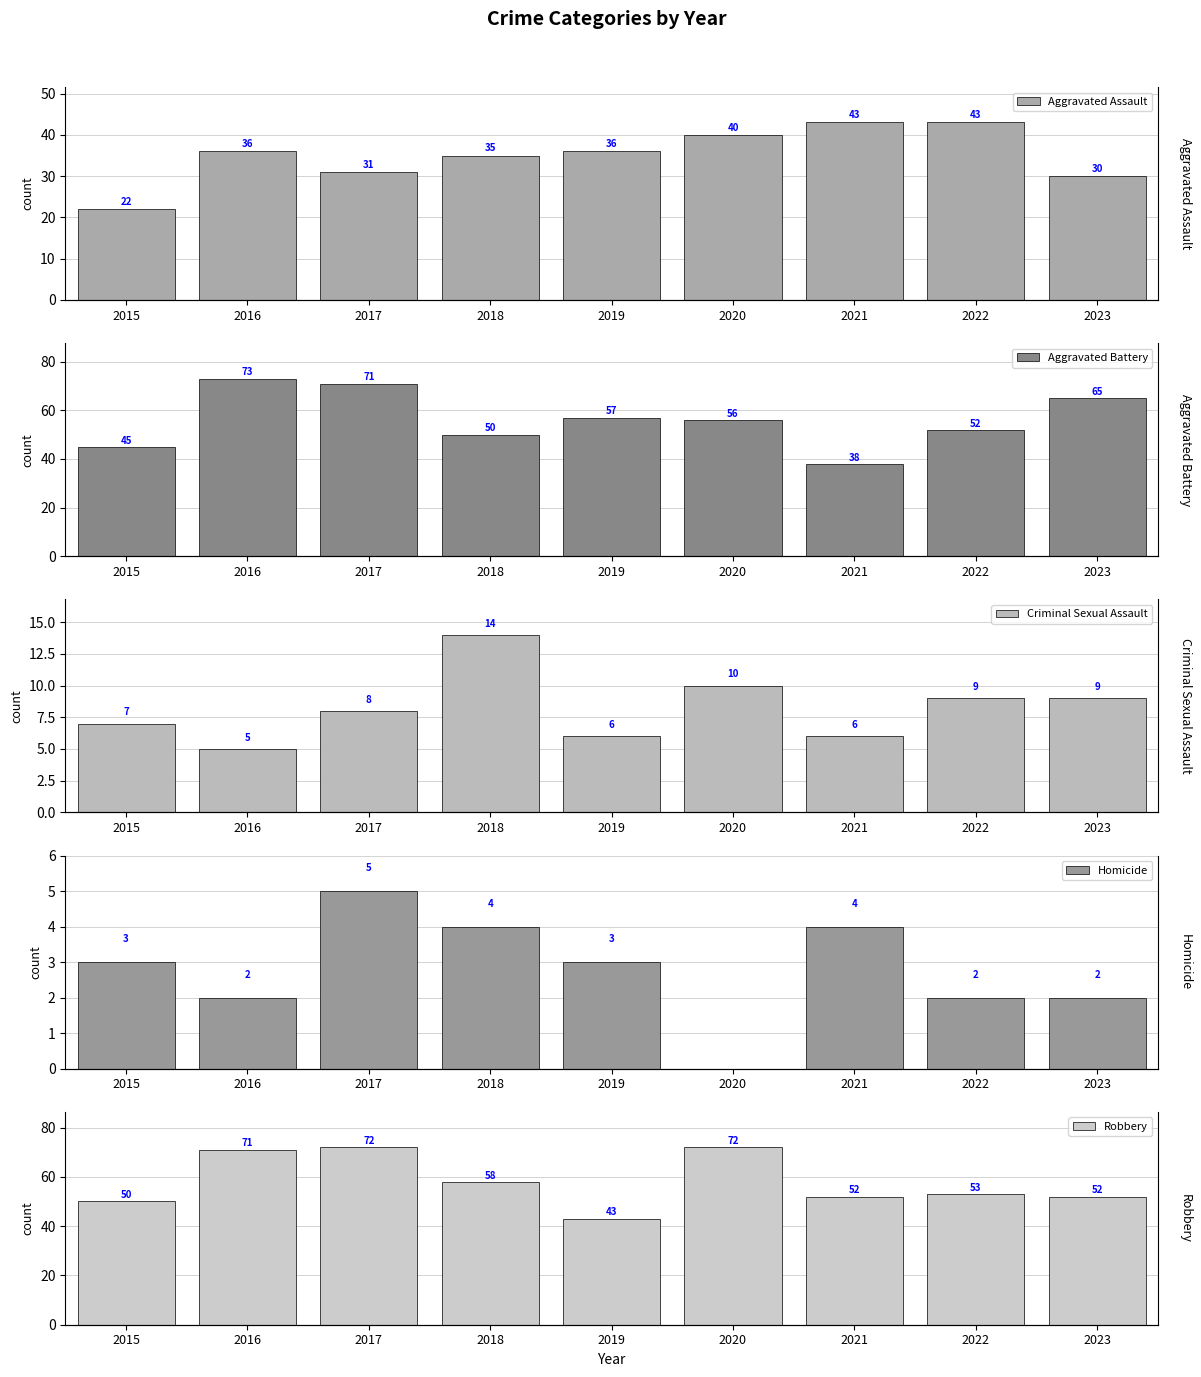

Is the value of Aggravated Battery at 2023 greater than the value of Robbery at 2017?

No